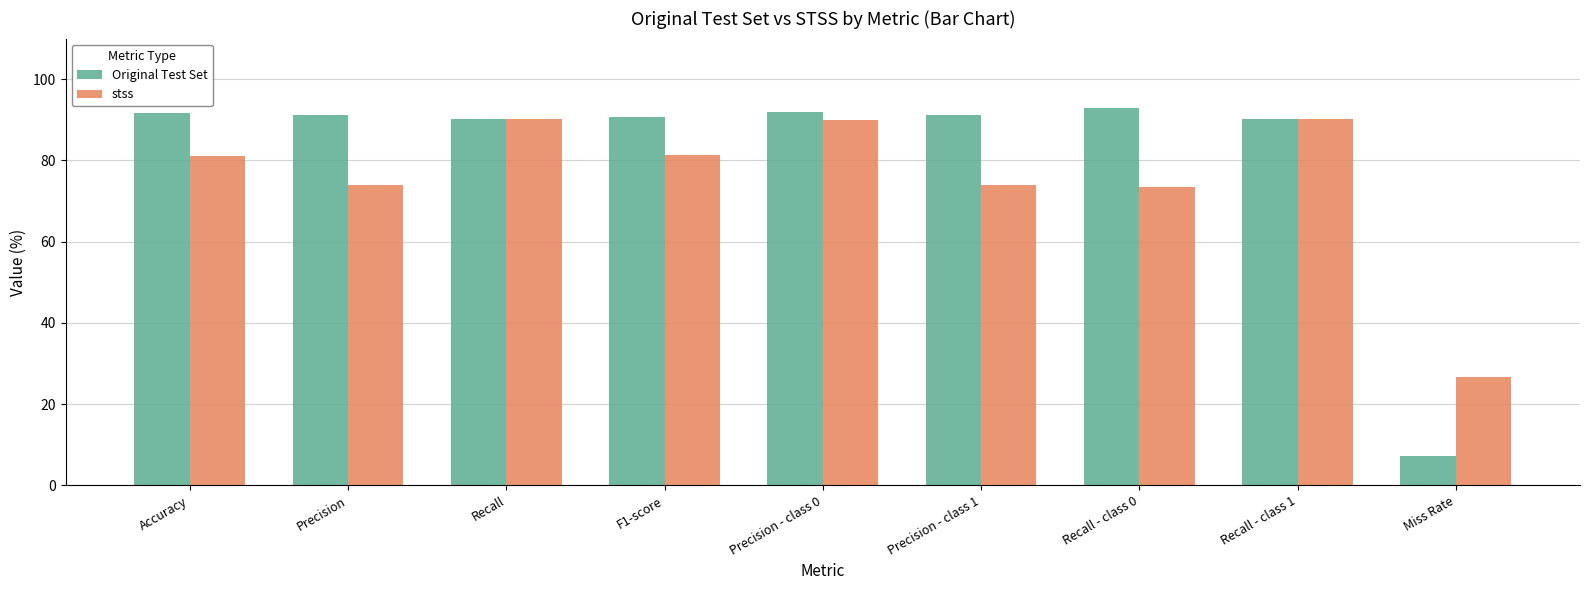

At how many categories does at least one series exceed 60?

8